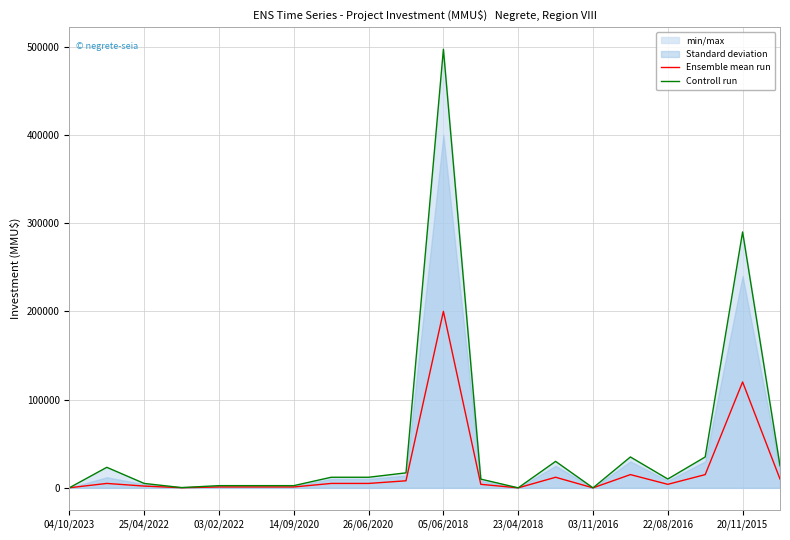

Rank the series by their average value, from highest to lowest.

Controll run, Ensemble mean run